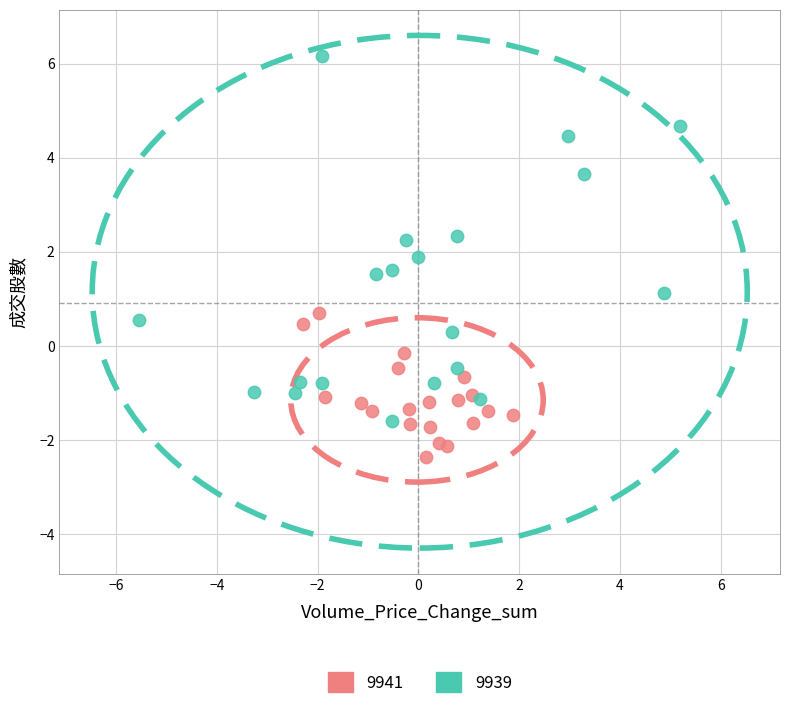

Which series contains the highest Y value?

9939